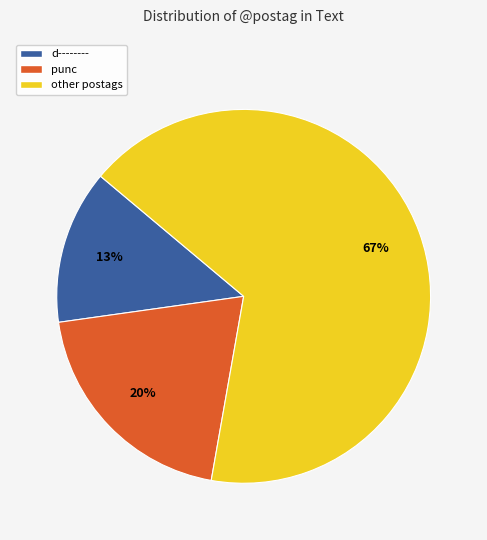

How many segments does this pie chart have?

3